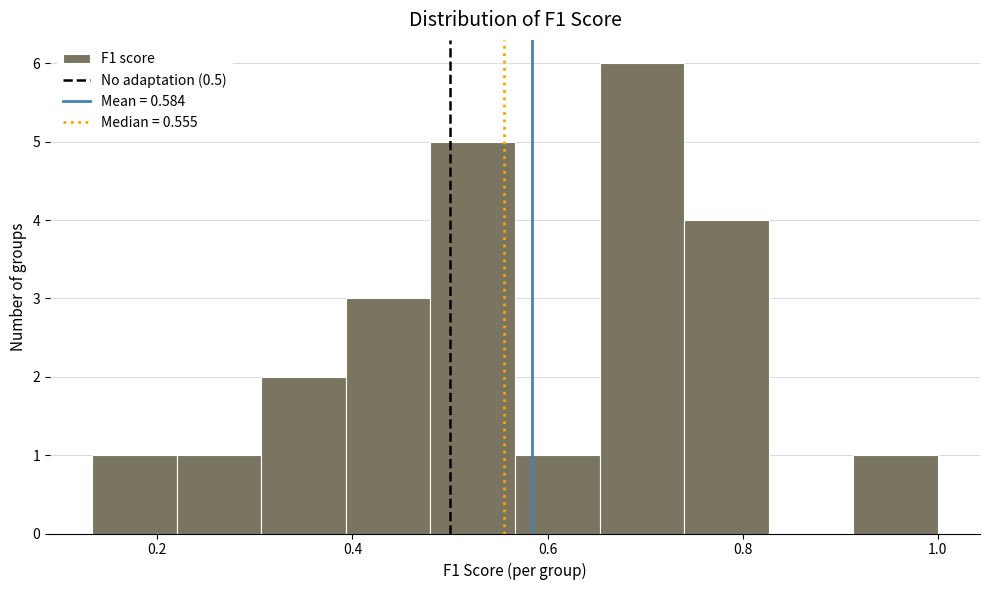

Reading left to right, list every bar in this chart as the range it spans on the x-axis followed by its height. Neither the bar edges nor the heights are printed on the chart, so give them approximately, as read against the axes.

0.14 to 0.22: 1
0.22 to 0.30: 1
0.30 to 0.40: 2
0.40 to 0.48: 3
0.48 to 0.56: 5
0.56 to 0.66: 1
0.66 to 0.74: 6
0.74 to 0.82: 4
0.82 to 0.92: 0
0.92 to 1.00: 1